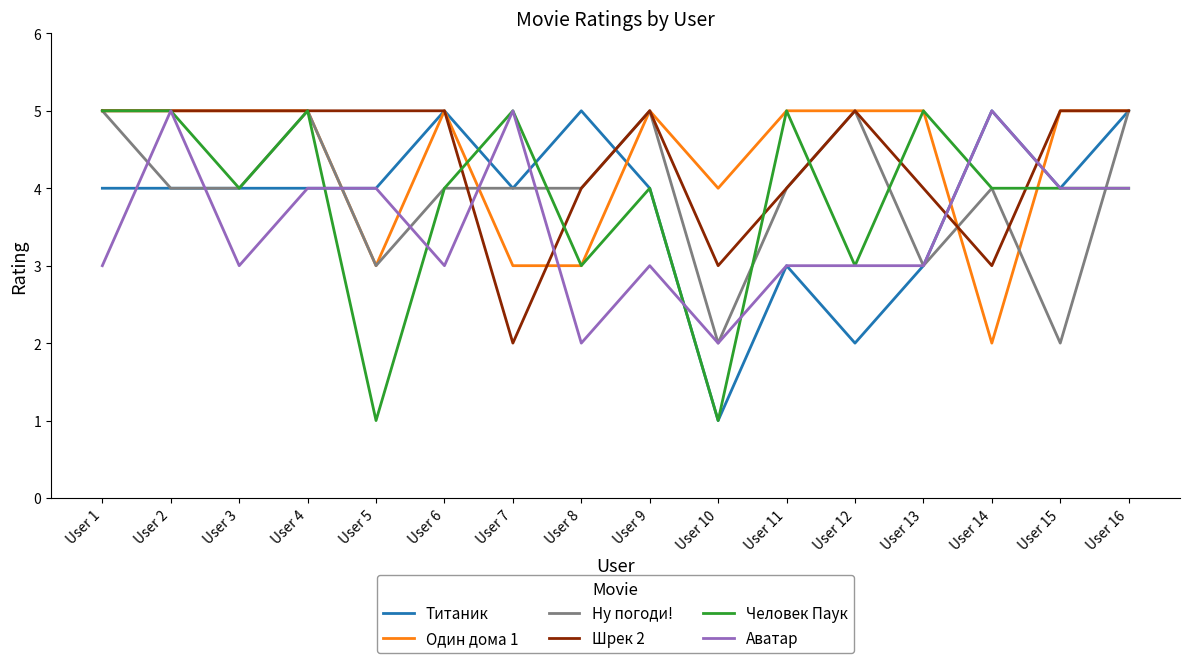

What is the spread (max minus min) of values at User 15?

3